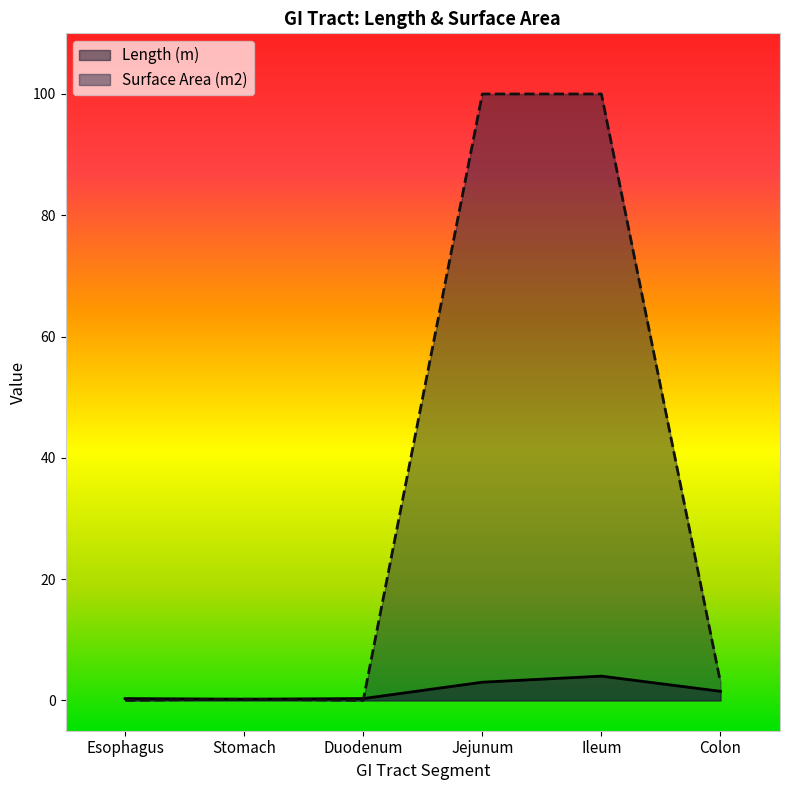

Between Stomach and Jejunum, which is larger?

Jejunum